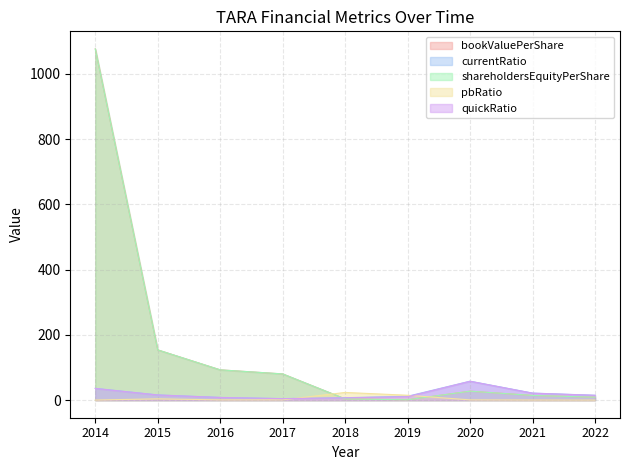

Which has a higher value, 2014 or 2020?

2014